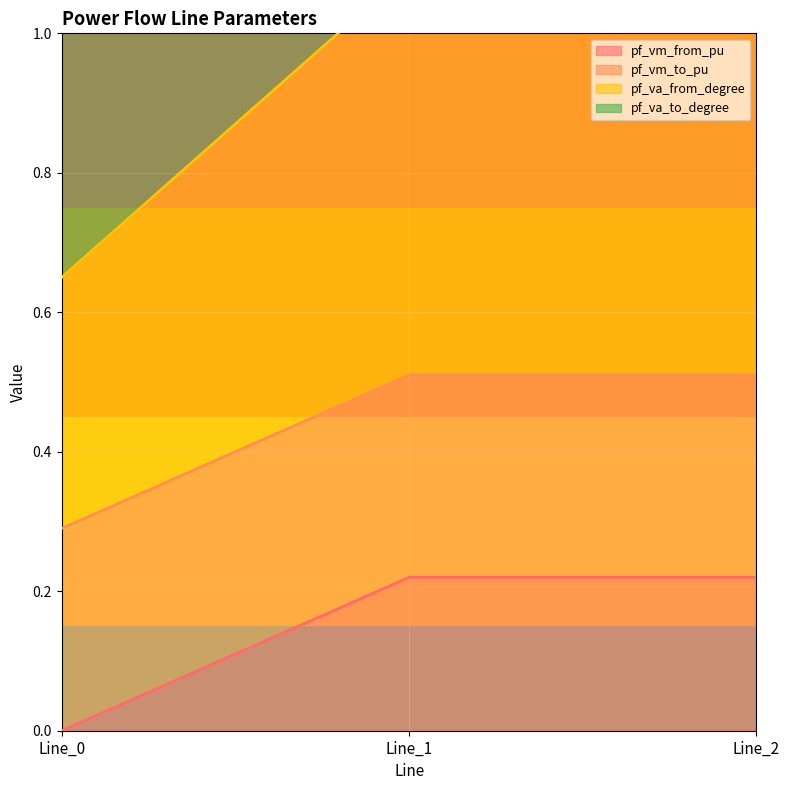

The value of pf_vm_from_pu at Line_0 is 0.0. True or false?

True